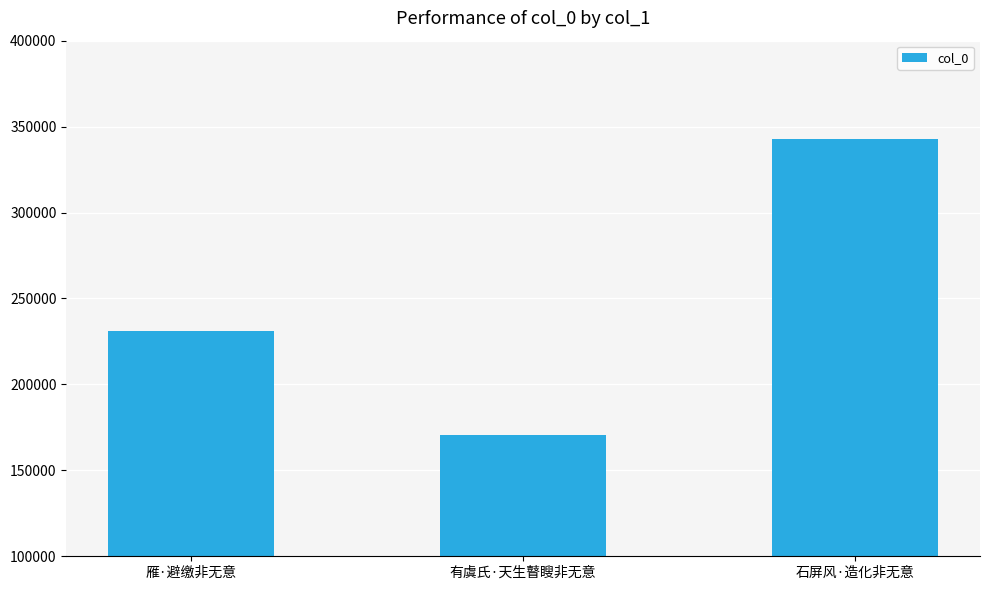

How many values are between 170797 and 342828?

3